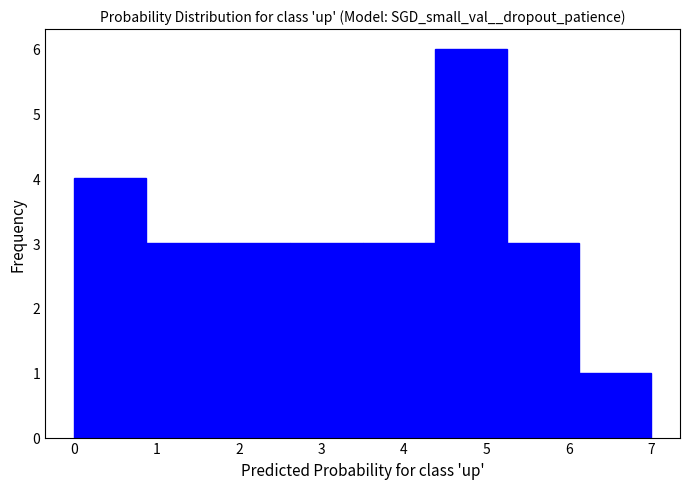

Reading left to right, transcribe this chart: for each bar, give the range it covers on the x-axis and its height. Neither the bar edges nor the heights are printed on the chart, so give them approximately, as read against the axes.

0.0 to 0.9: 4
0.9 to 1.8: 3
1.8 to 2.6: 3
2.6 to 3.5: 3
3.5 to 4.4: 3
4.4 to 5.3: 6
5.3 to 6.1: 3
6.1 to 7.0: 1